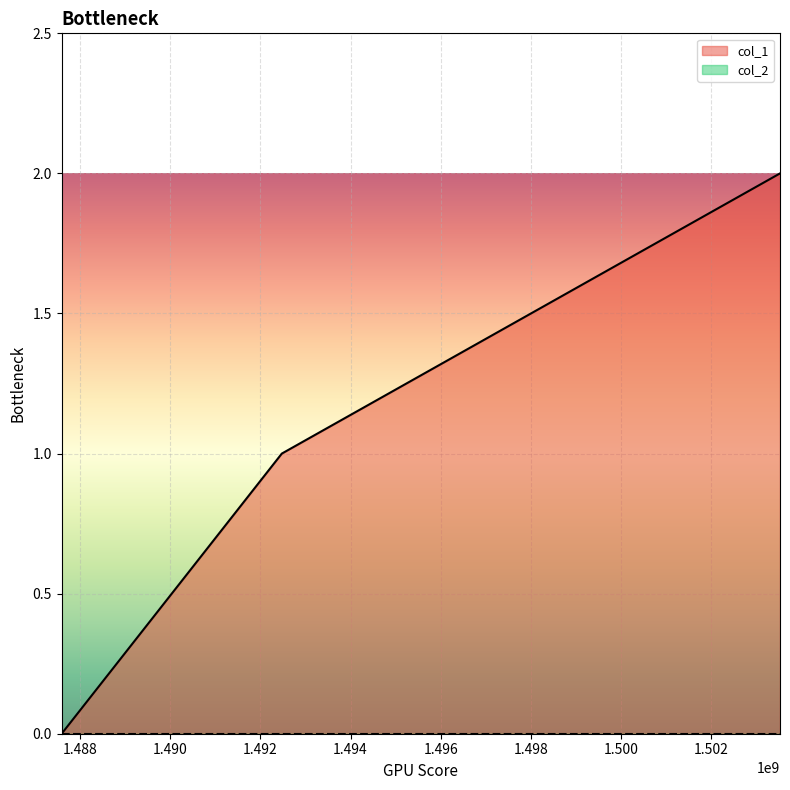

What is the difference between the maximum and minimum values?

2